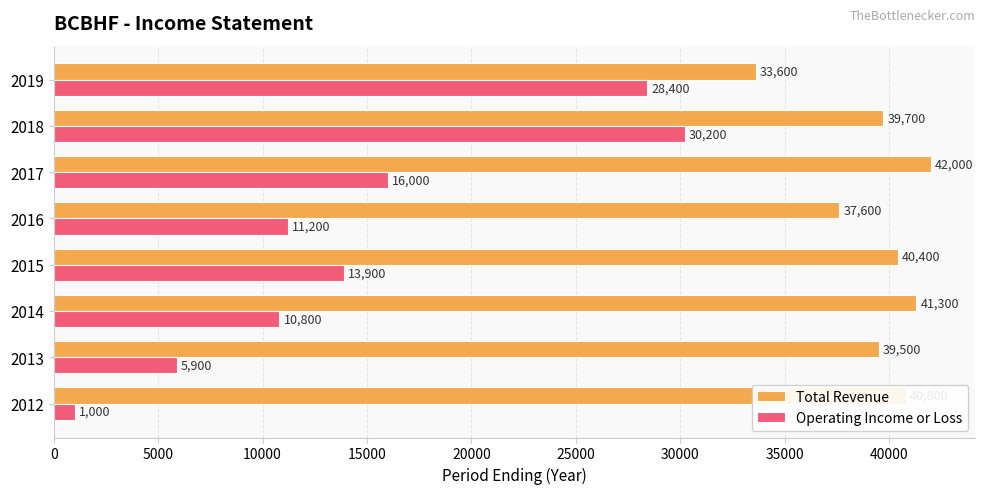

Which series changed the most between 2012 and 2018?

Operating Income or Loss